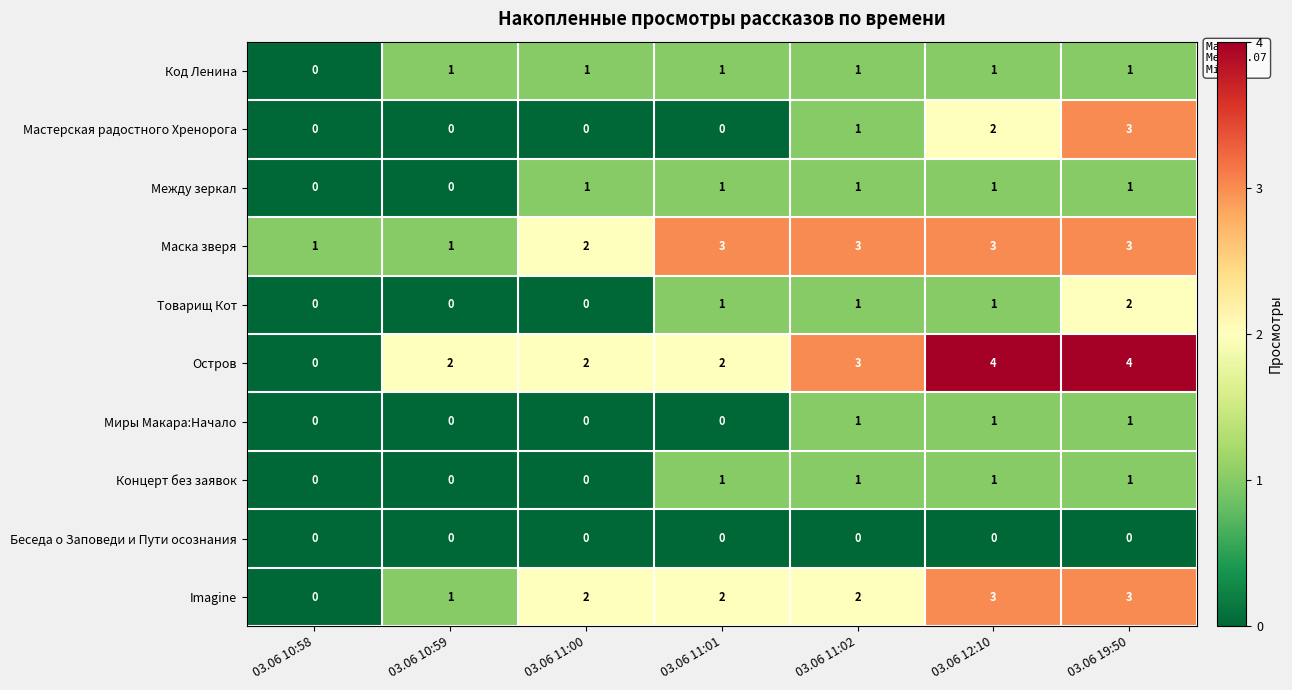

At which label does Мастерская радостного Хренорога reach its peak?

03.06 19:50